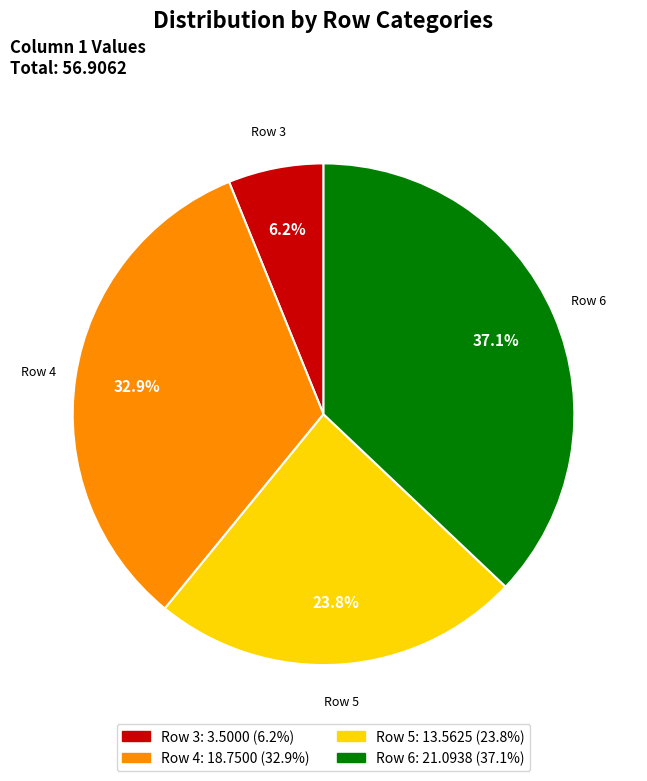

To the nearest percent, what is the average slice percentage?

25%